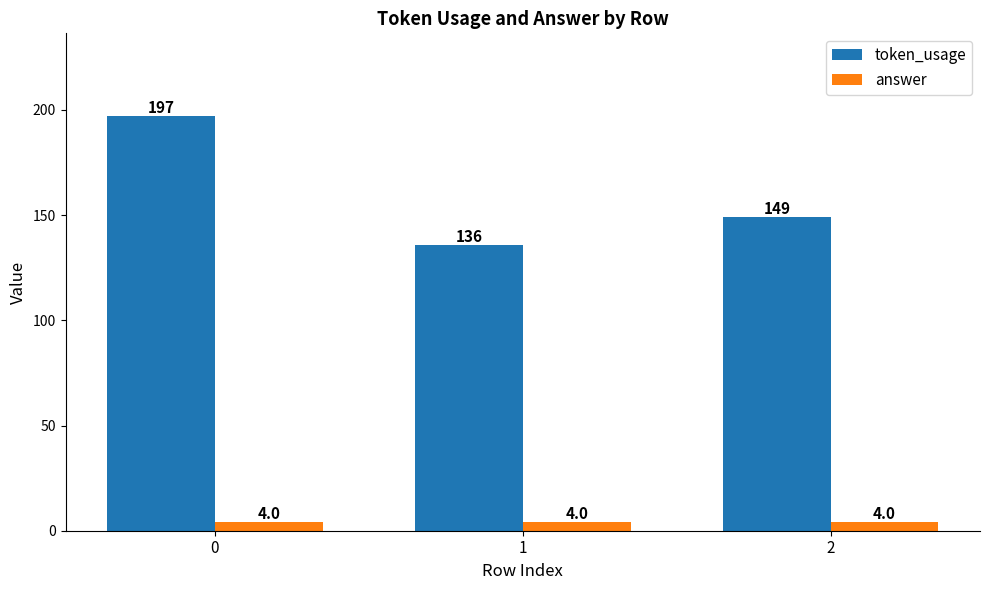

Is it true that answer equals 4 at 0?

True